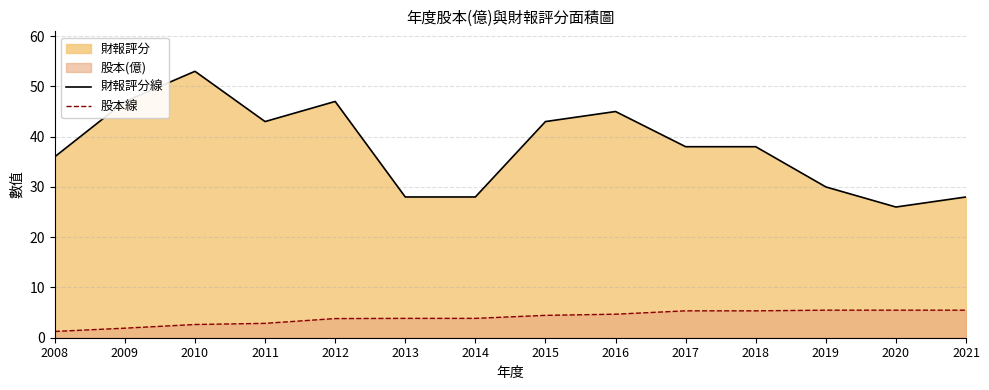

List the labels in order of 財報評分線 value, largest first.

2010, 2009, 2012, 2016, 2011, 2015, 2017, 2018, 2008, 2019, 2013, 2014, 2021, 2020